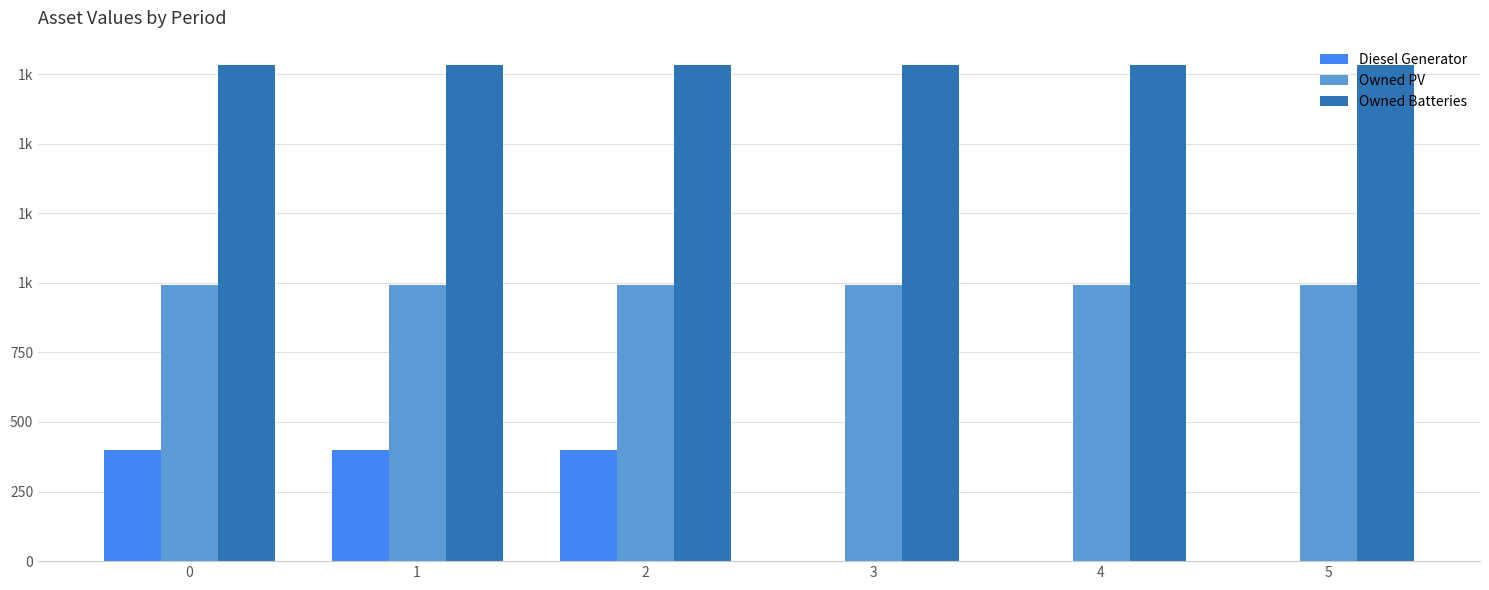

Are the bars horizontal?

No